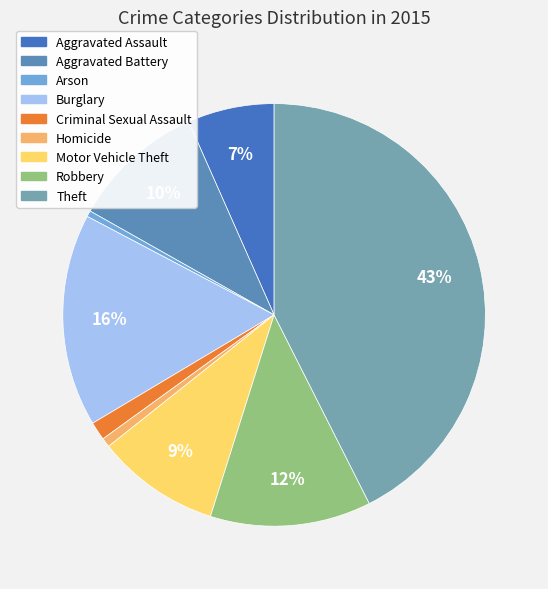

Does any single category account for the majority?

No